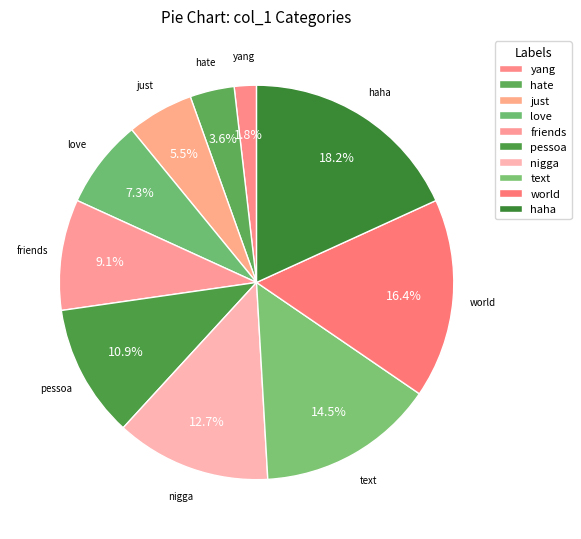

Rank the categories by value from lowest to highest.

yang, hate, just, love, friends, pessoa, nigga, text, world, haha